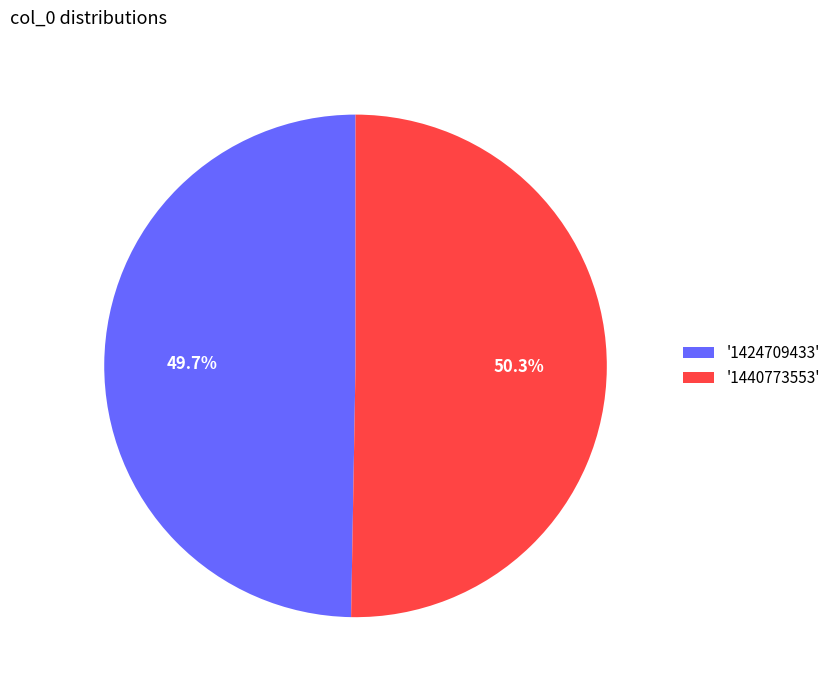

To the nearest percent, what is the difference between the largest and smallest slice percentages?

1%